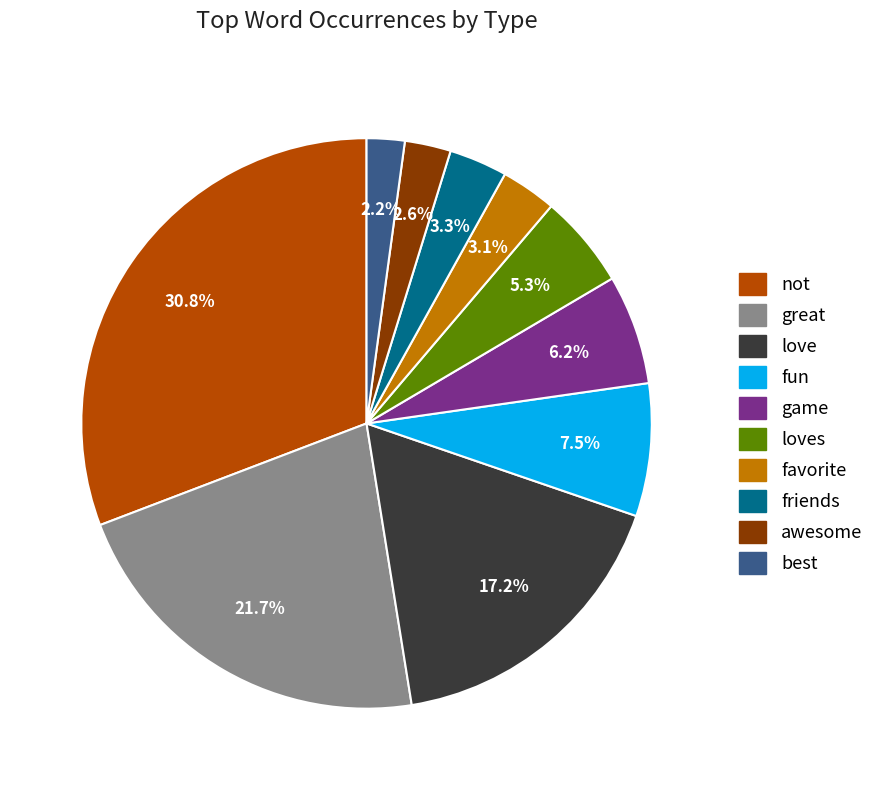

How many slices are in this pie chart?

10